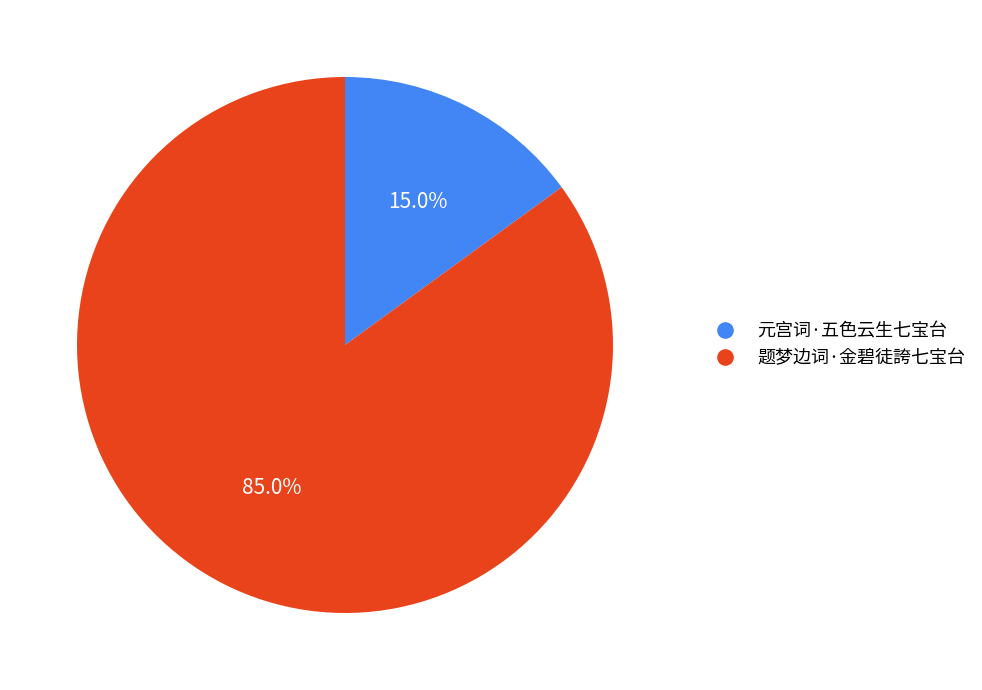

To the nearest percent, what is the difference between the 题梦边词·金碧徒誇七宝台 and 元宫词·五色云生七宝台 slice percentages?

70%